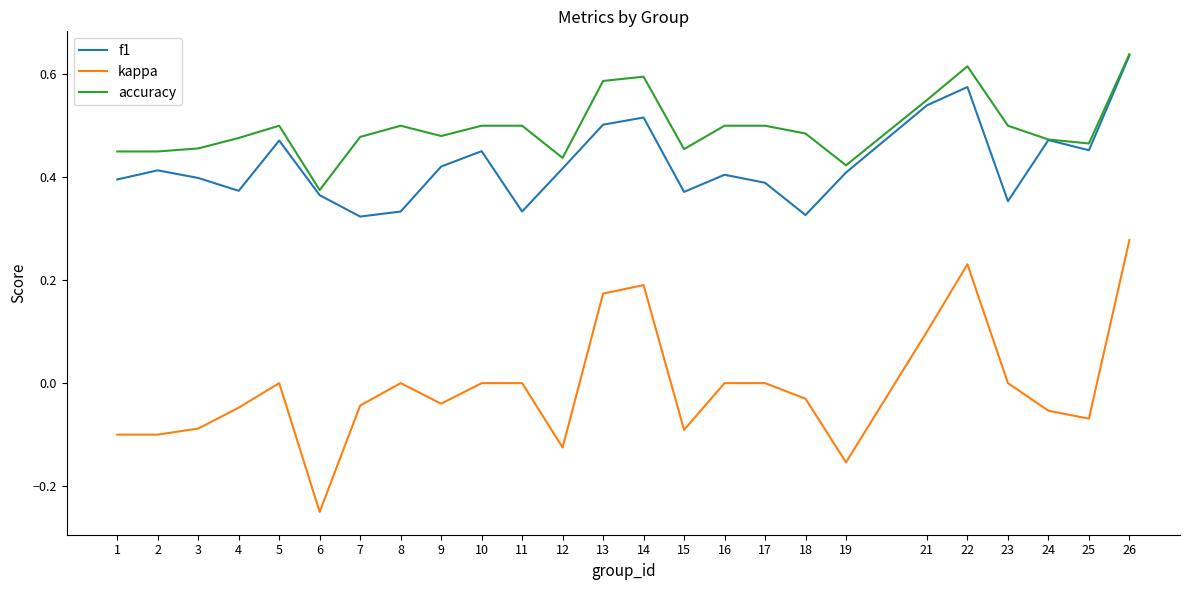

Is the value of f1 at 26 greater than the value of accuracy at 13?

Yes